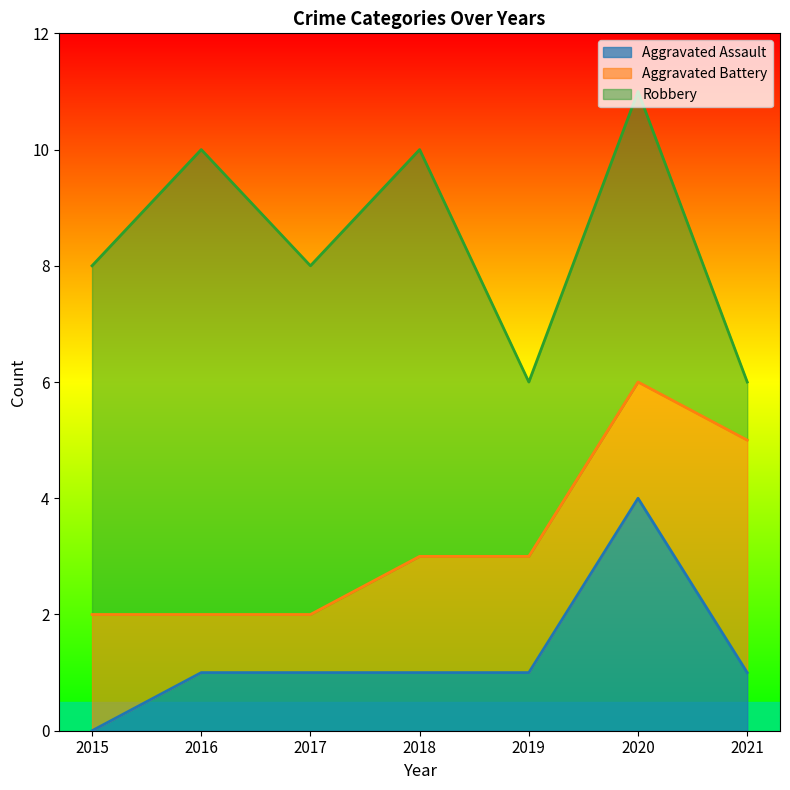

At which category does Robbery reach its first local peak?

2016